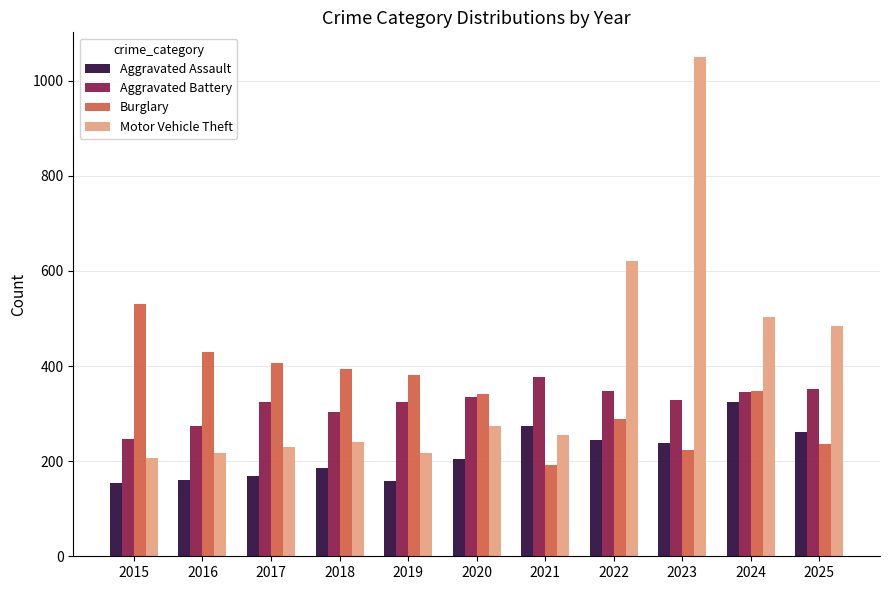

Is it true that Aggravated Battery equals 348 at 2022?

True